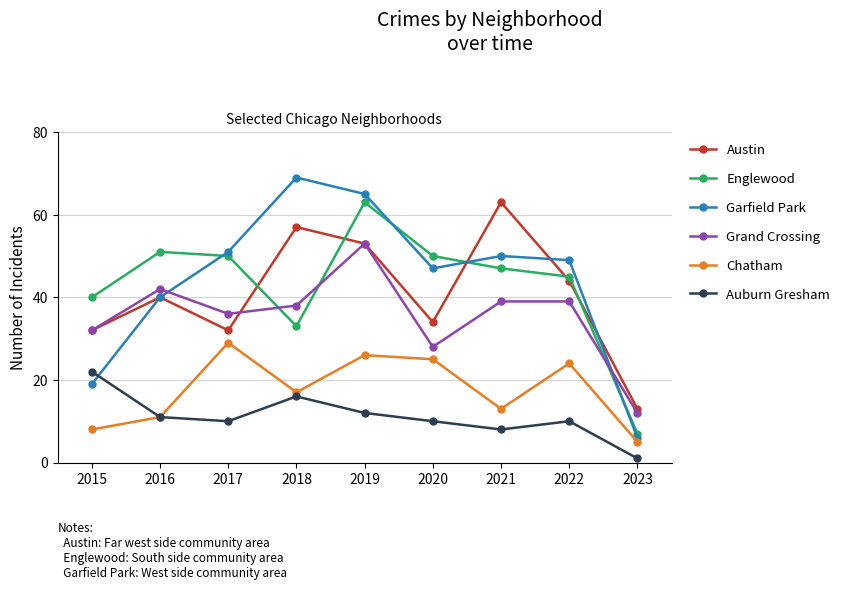

The value of Englewood at 2022 is 23. True or false?

False